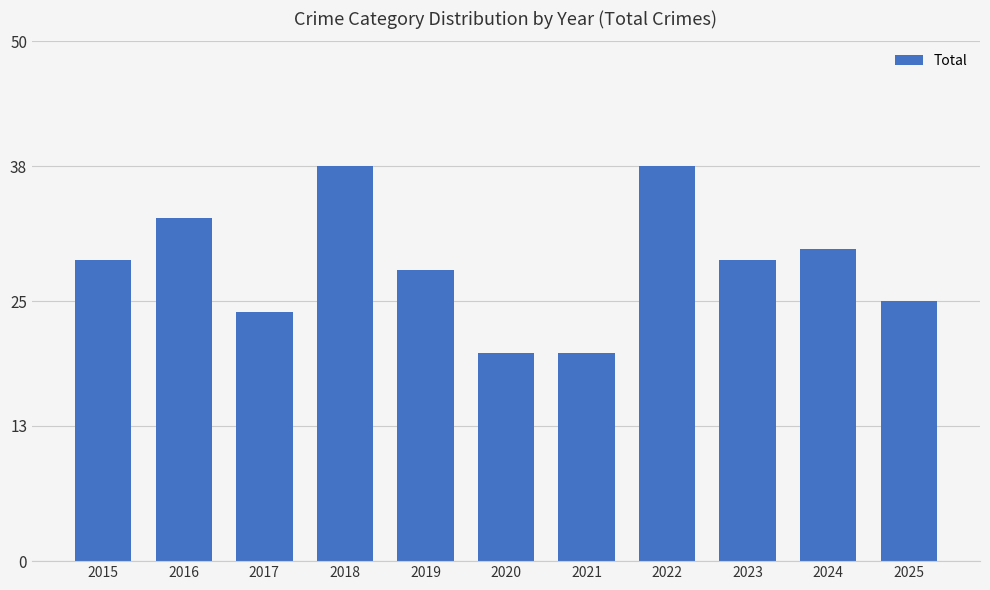

Does the chart contain any negative values?

No